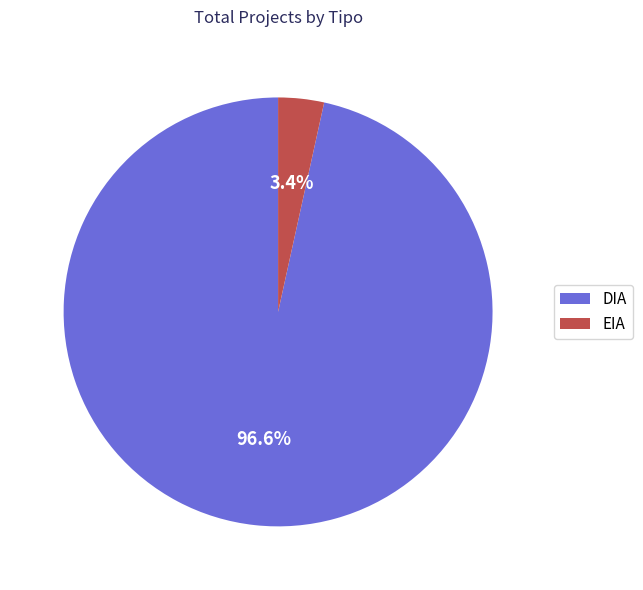

To the nearest percent, what is the difference between the EIA and DIA slice percentages?

93%